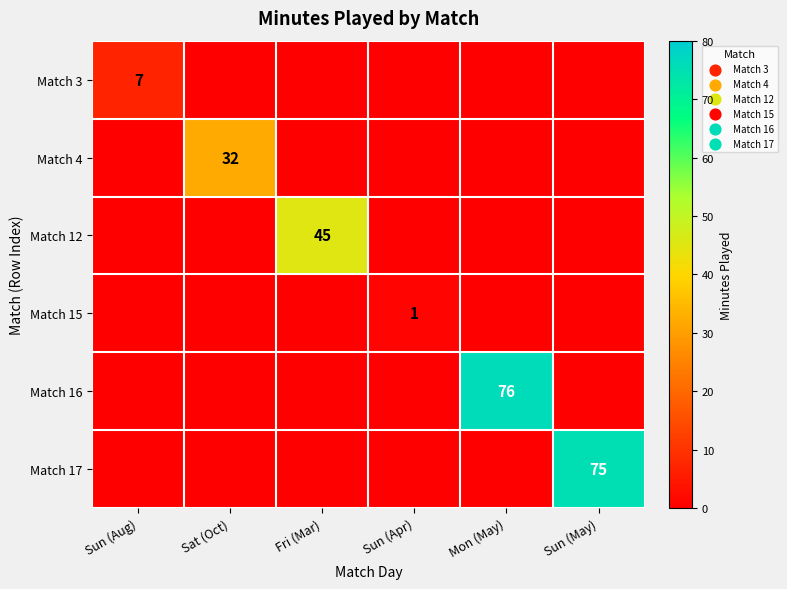

Count the Match 15 values in the range 0 to 1.

6